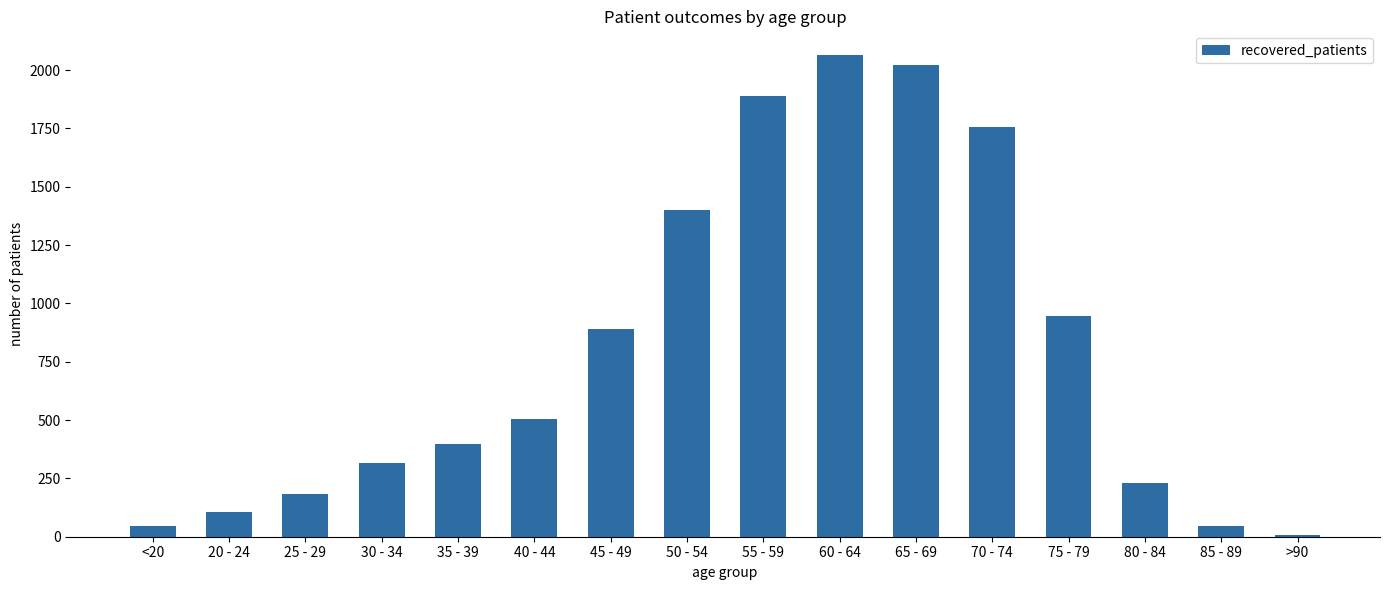

Are the bars horizontal?

No